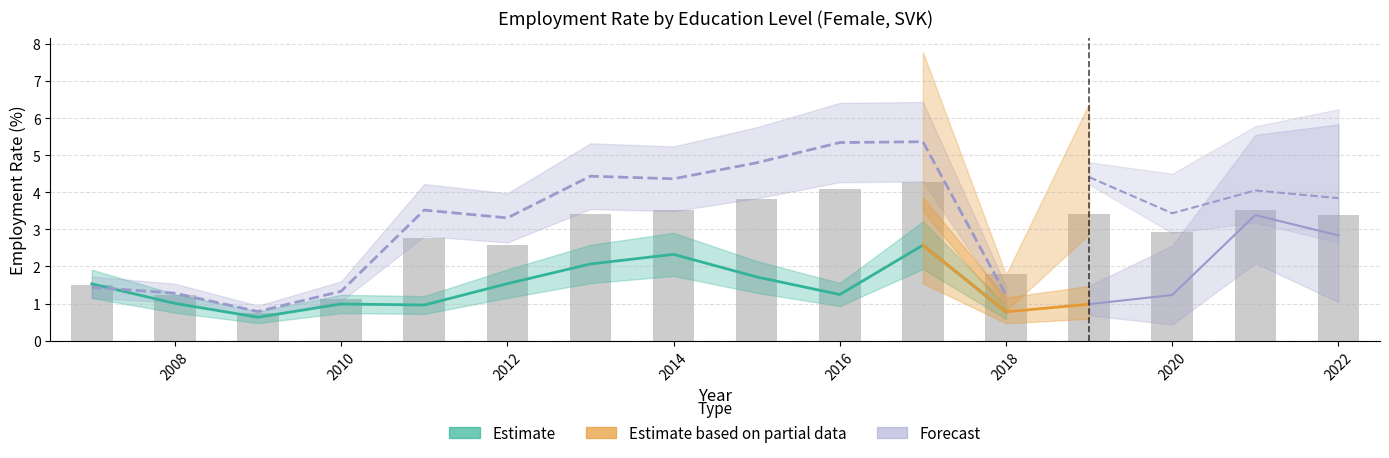

How many groups of bars are there?

16